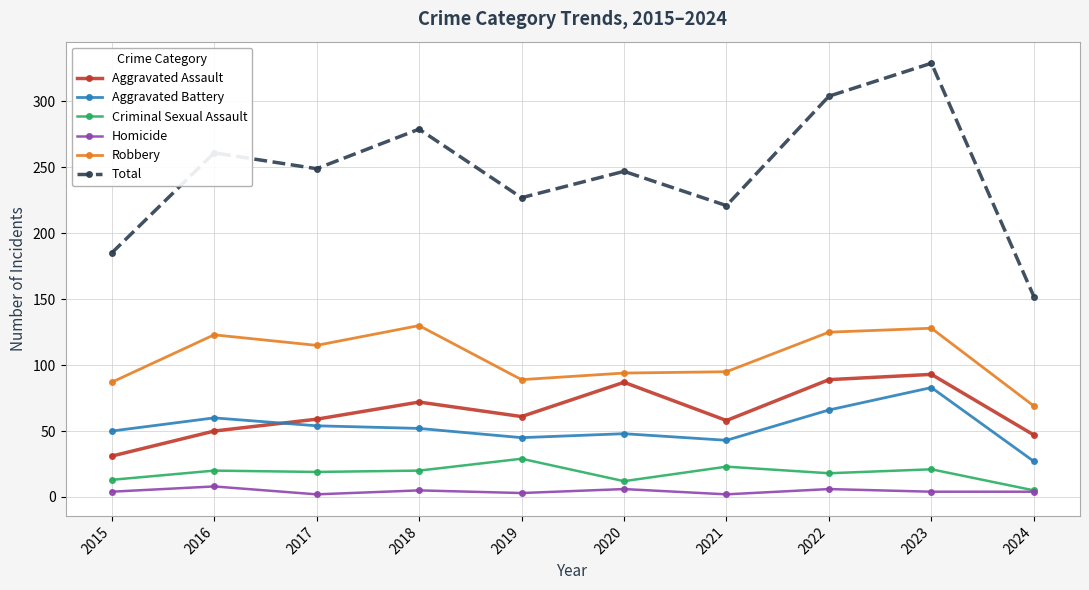

What is the value of the Robbery point at the 3rd from the left?

115